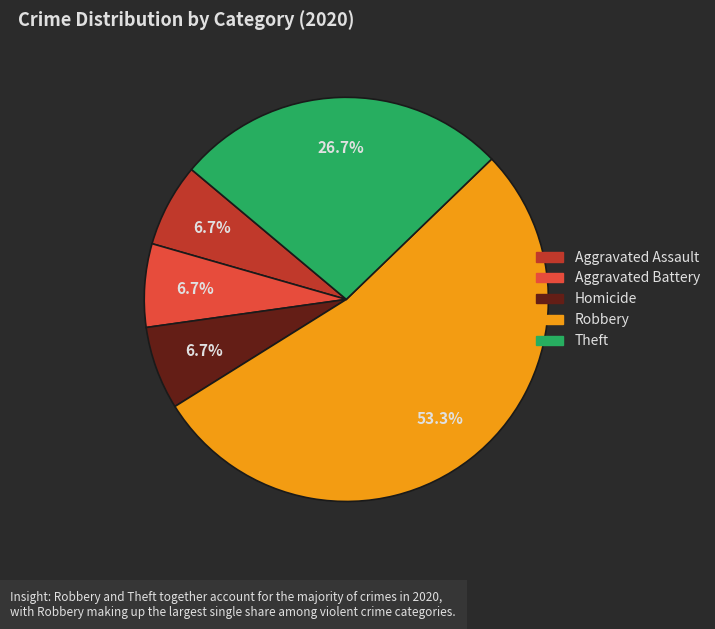

Does any single category account for the majority?

Yes